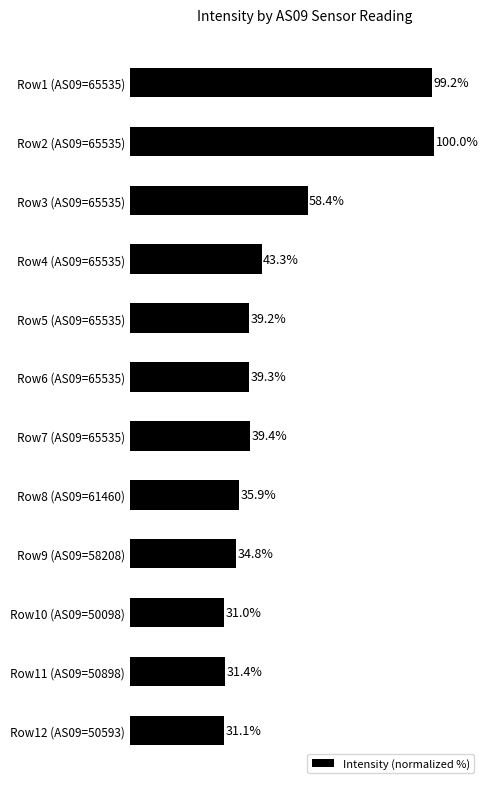

Where is the data nearest to the value 65?

Row3 (AS09=65535)